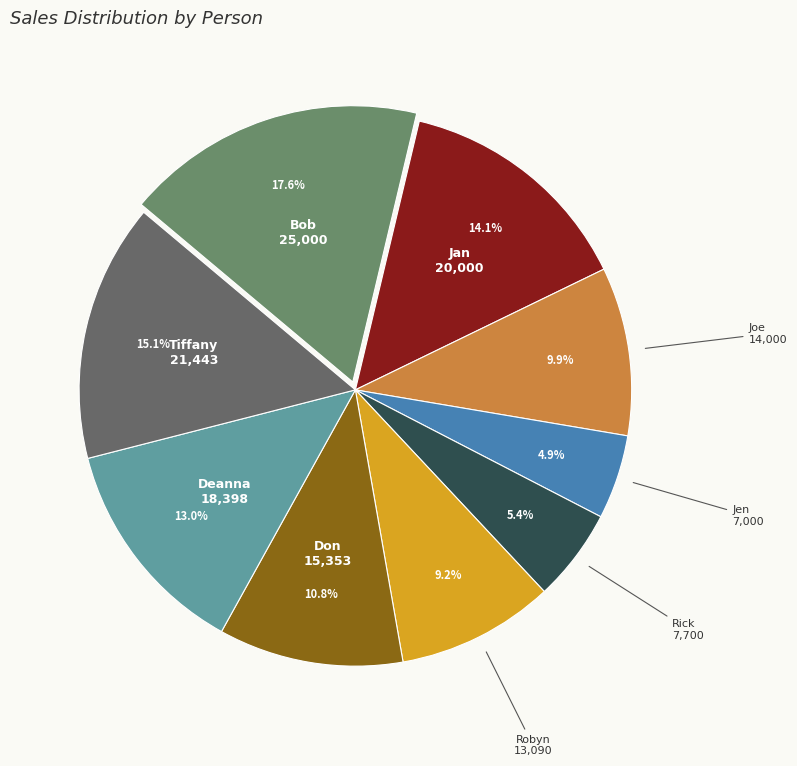

Combined, what portion of the pie is Jan and Bob?

31.7%